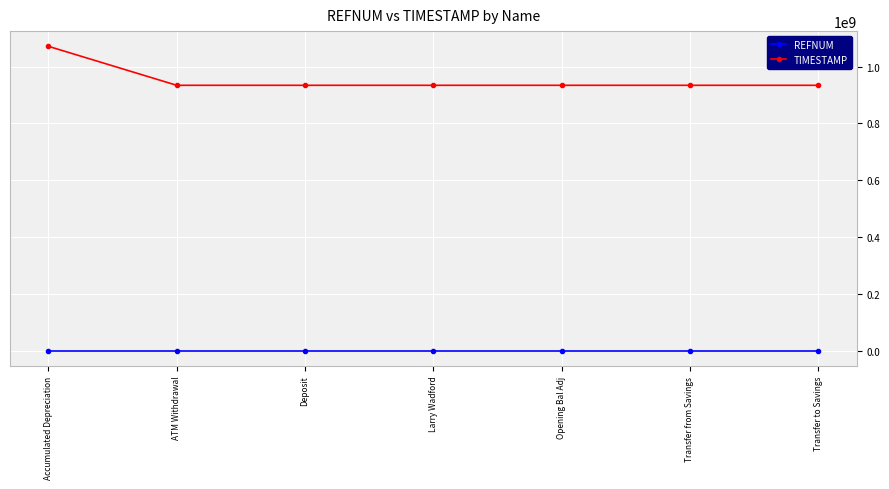

The REFNUM series shows 50 at ATM Withdrawal. True or false?

True